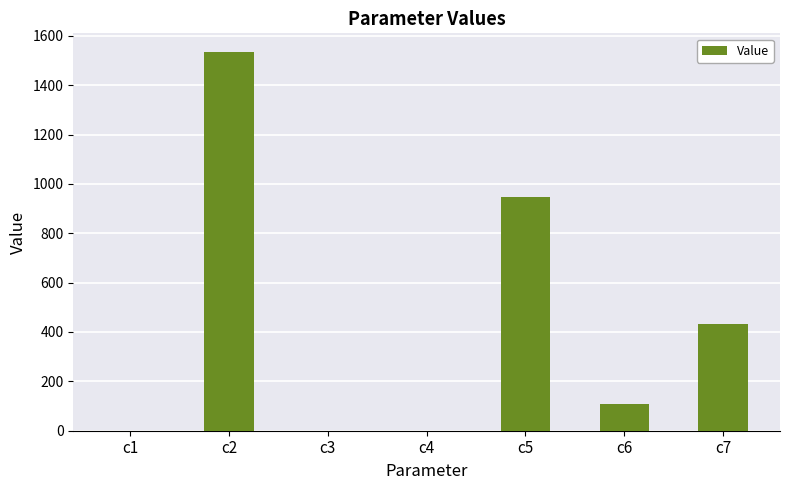

What is the sum of all values?

3021.4